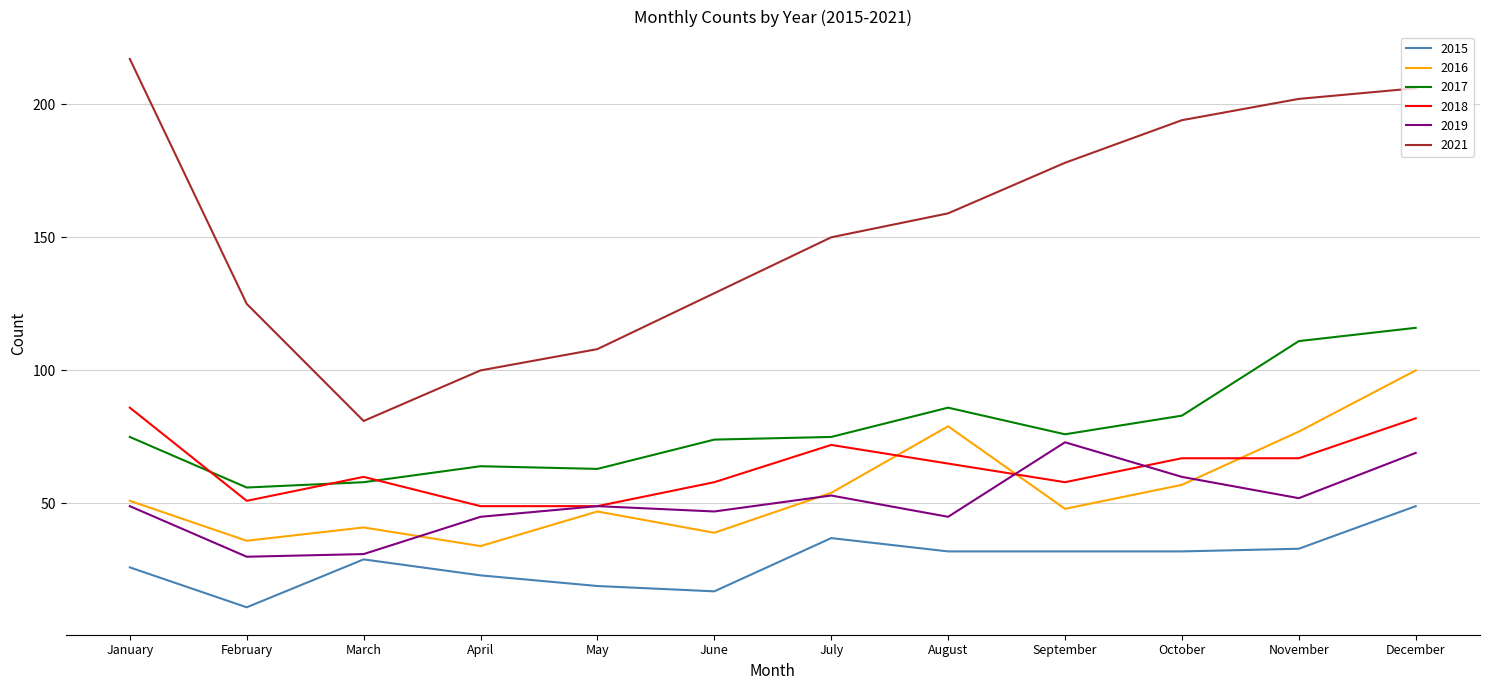

What is the greatest value displayed?

217